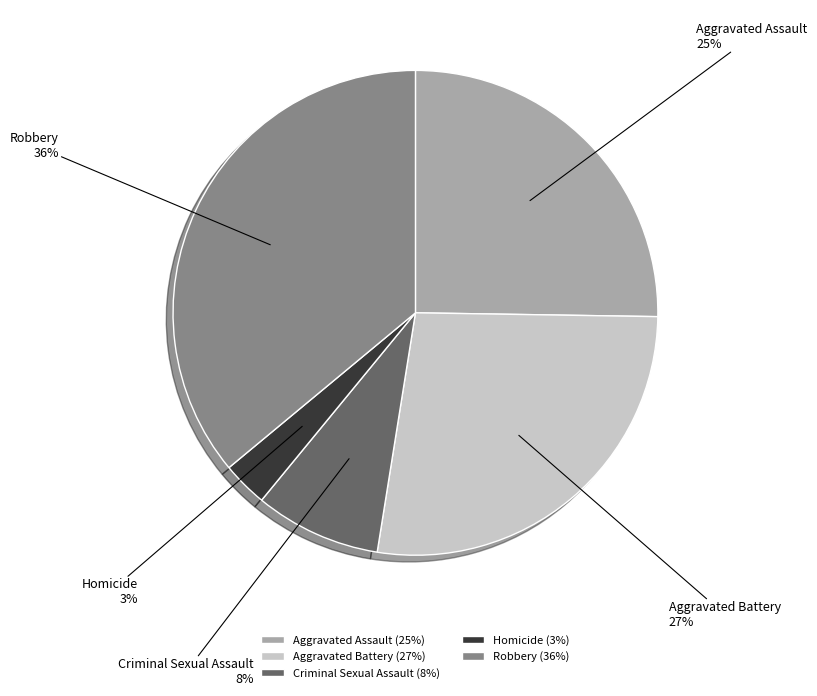

Which slice is the largest?

Robbery